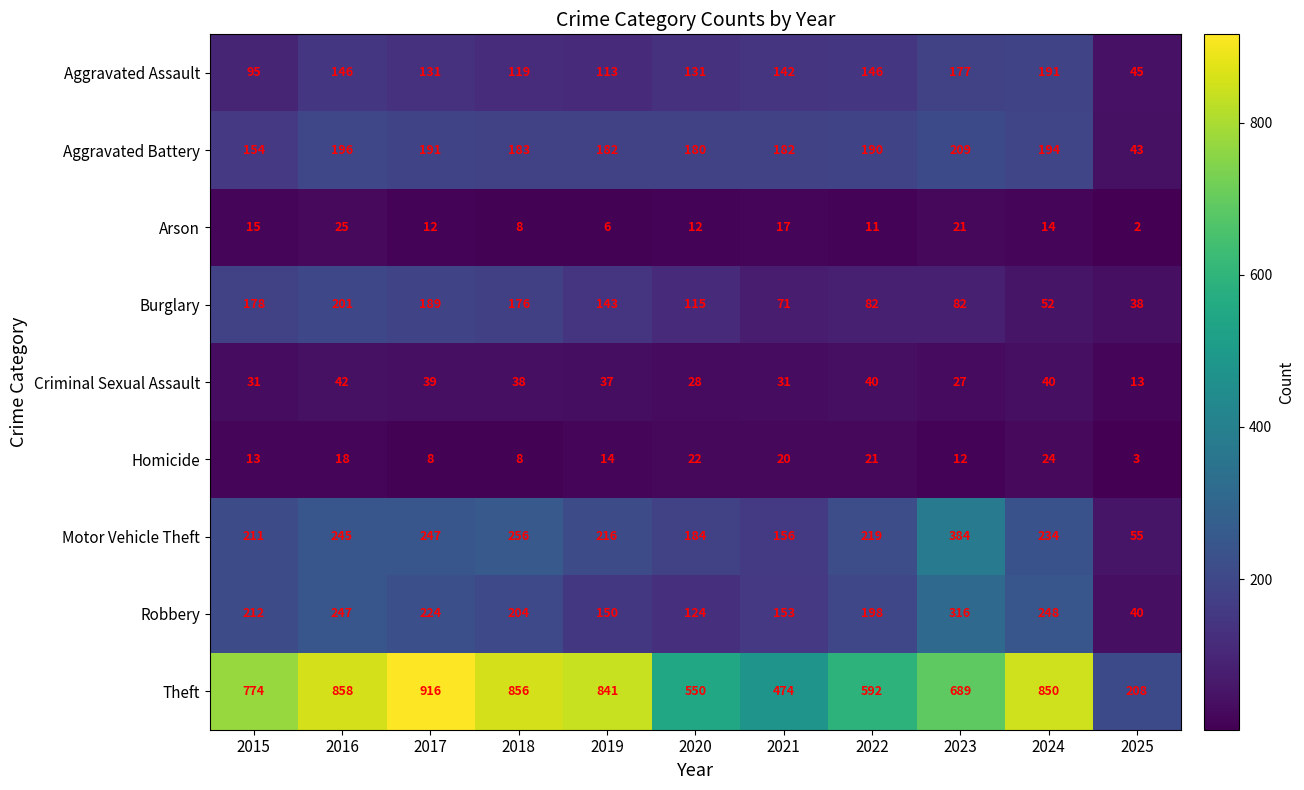

Which series changed the most between 2018 and 2022?

Theft